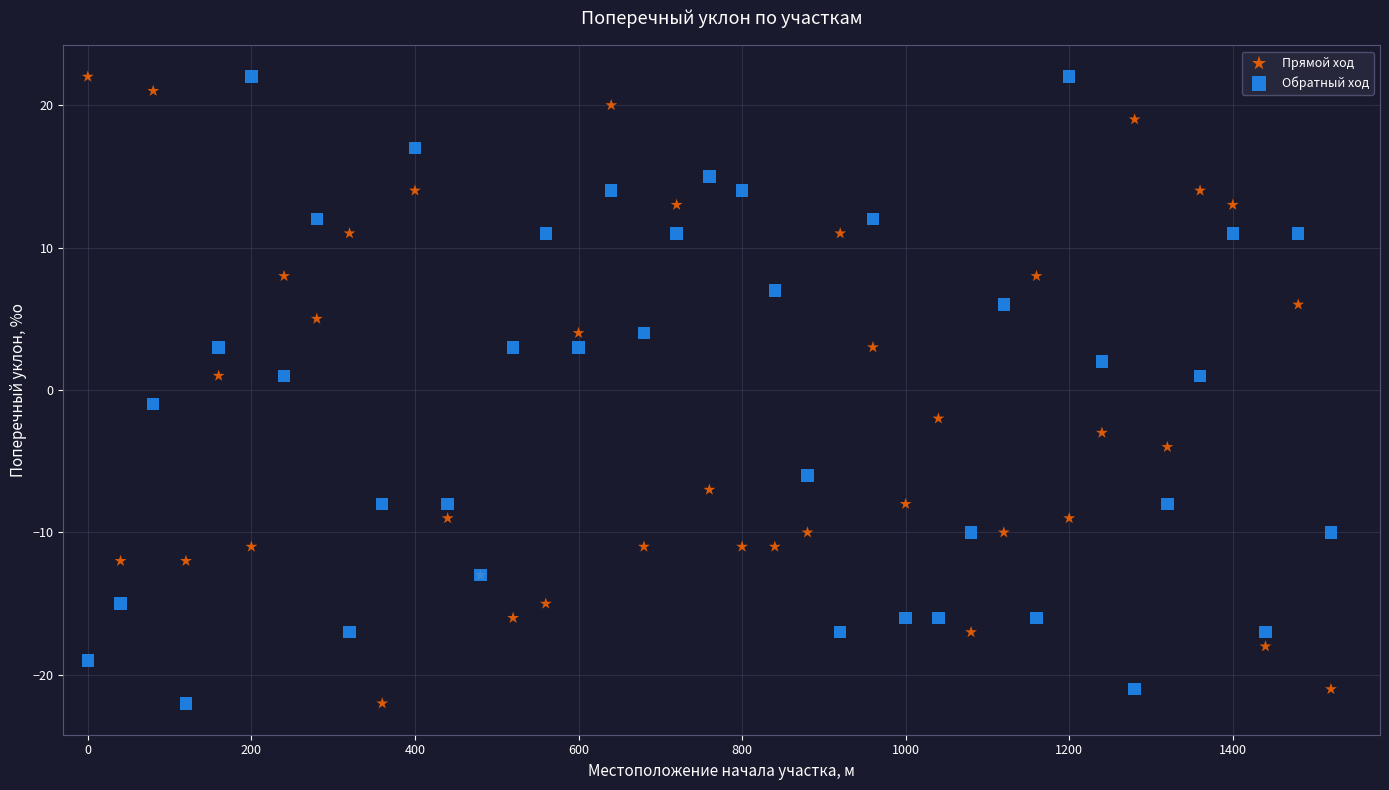

What is the X range (max minus min) for the scatter plot?

1520